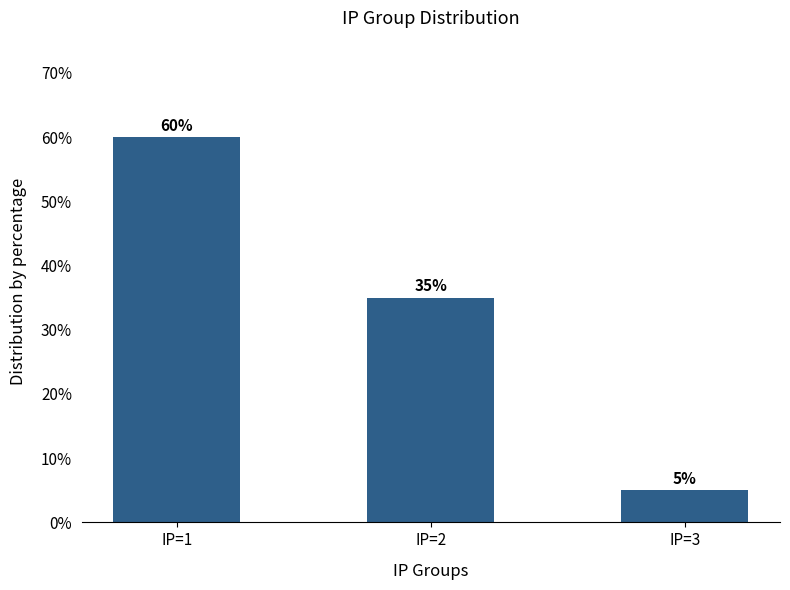

Reading right to left, transcribe all the data shown in this chart.

IP=3=5	IP=2=35	IP=1=60